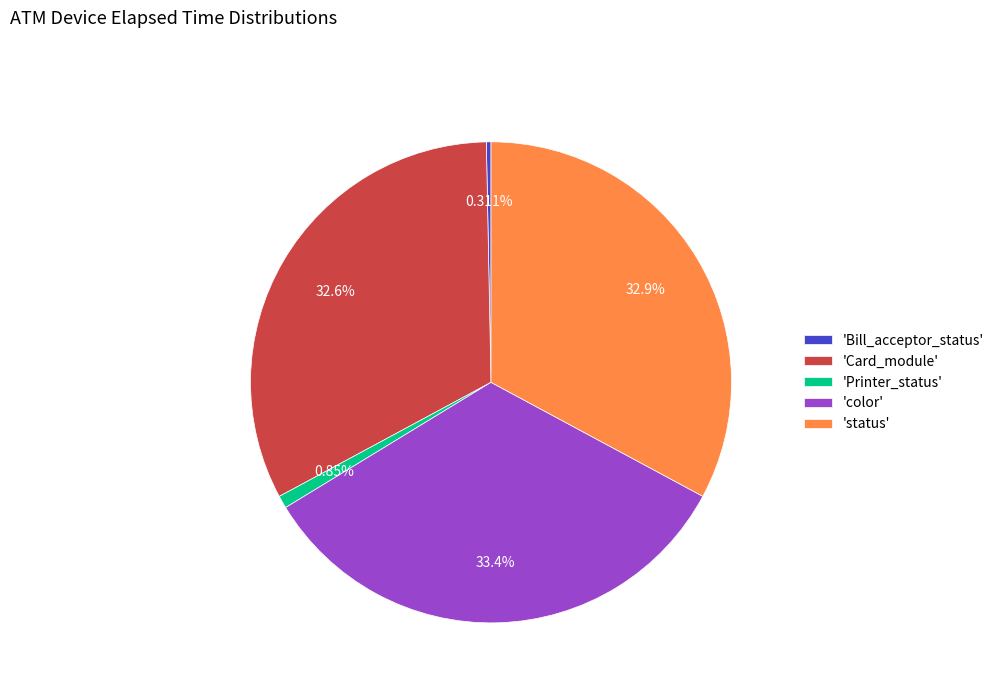

Do 'Card_module' and 'color' together represent more than half of the pie?

Yes